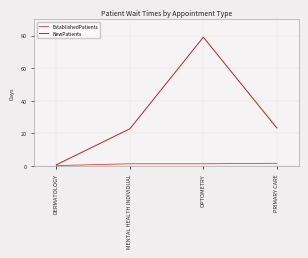

What is the sum of the NewPatients values at DERMATOLOGY and PRIMARY CARE?

23.8